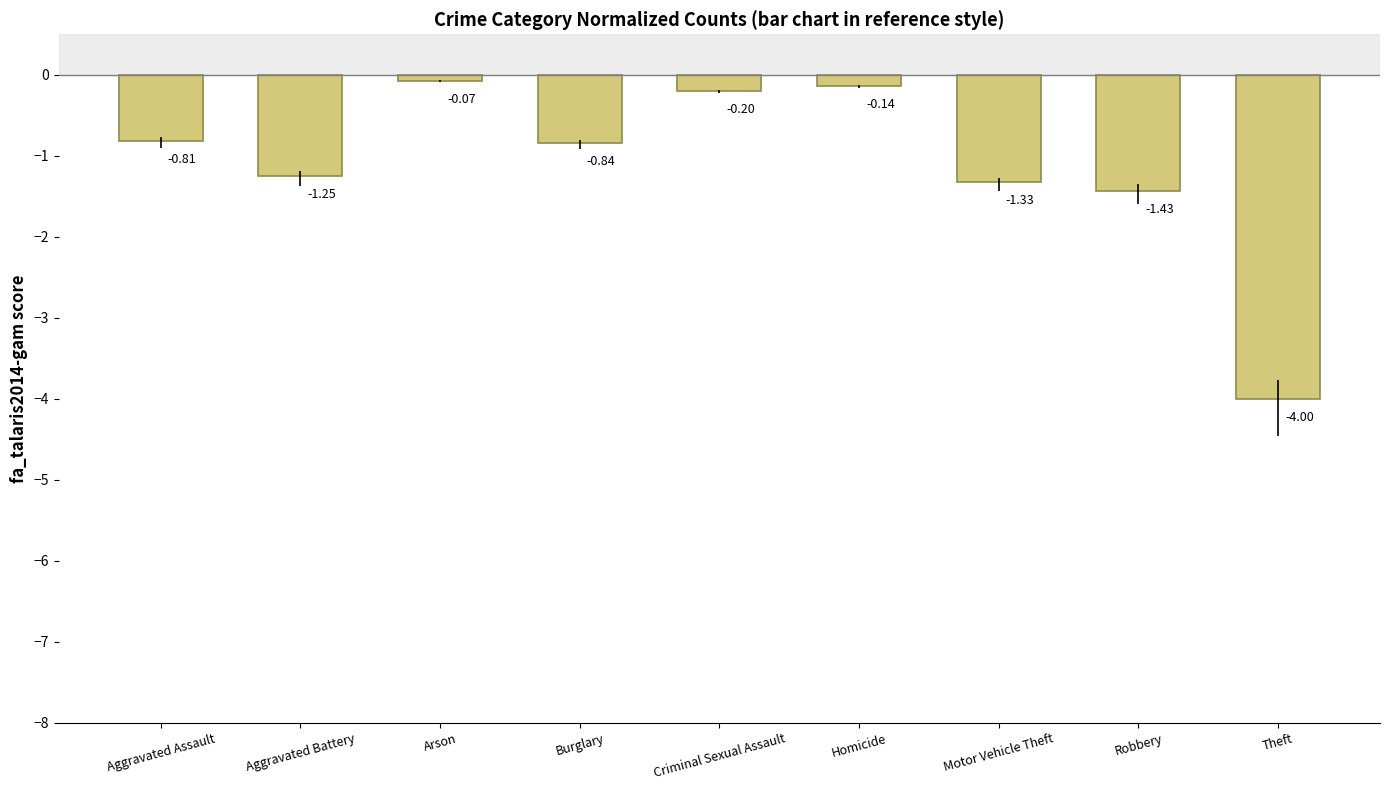

List the labels in order of value, largest first.

Arson, Homicide, Criminal Sexual Assault, Aggravated Assault, Burglary, Aggravated Battery, Motor Vehicle Theft, Robbery, Theft